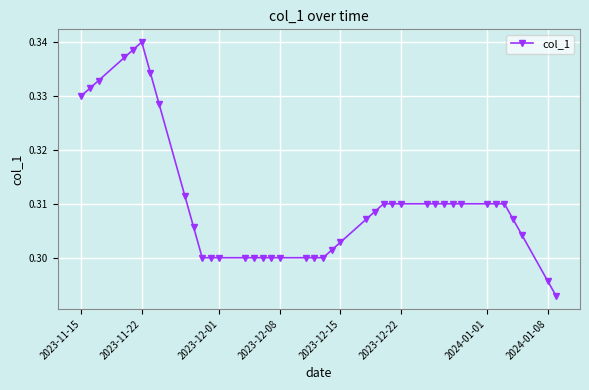

True or false: there are more than 0 points higher than both neighbors.

True